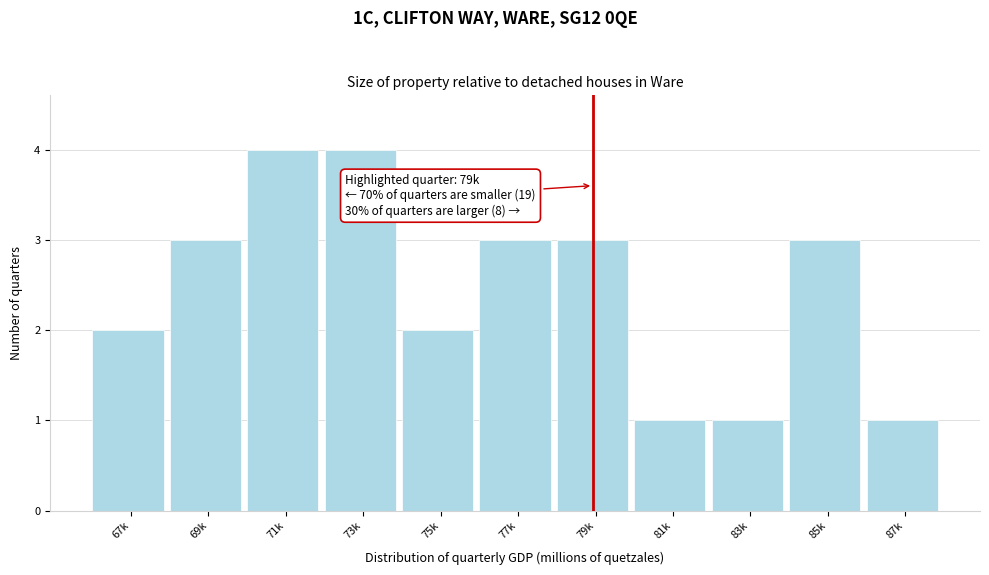

Reading left to right, transcribe all the data shown in this chart.

67k=2	69k=3	71k=4	73k=4	75k=2	77k=3	79k=3	81k=1	83k=1	85k=3	87k=1